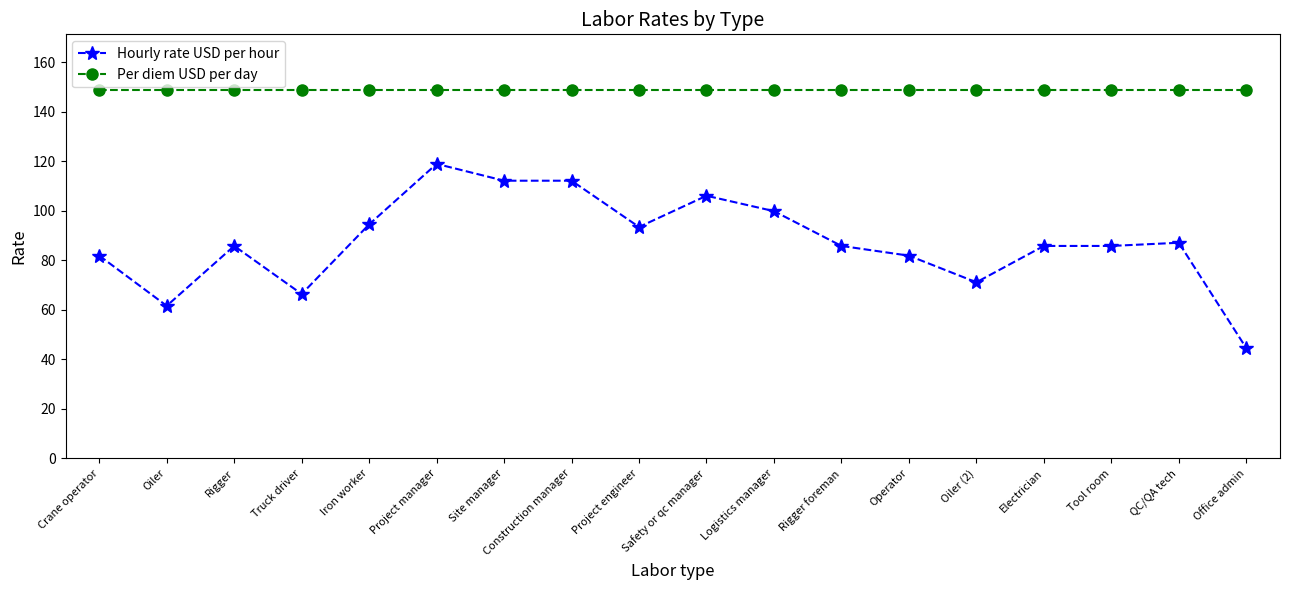

Where is the first local minimum for Hourly rate USD per hour?

Oiler